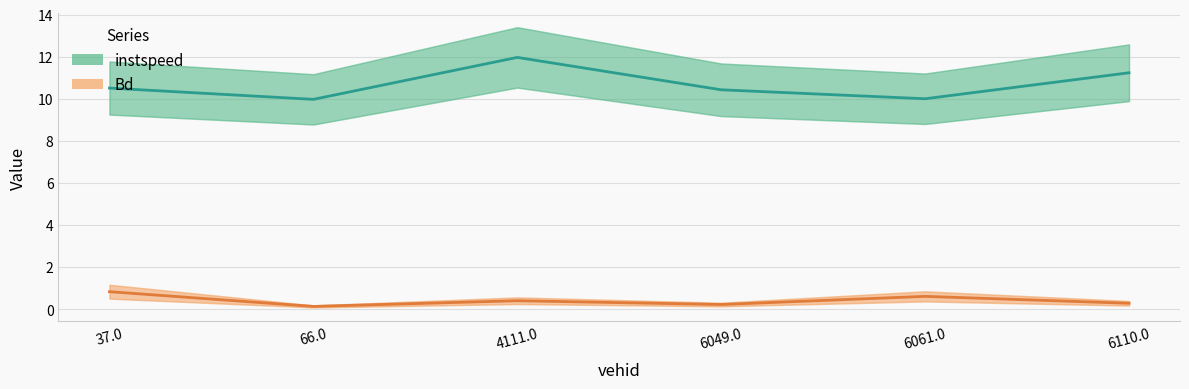

Which series has the widest spread of values?

instspeed